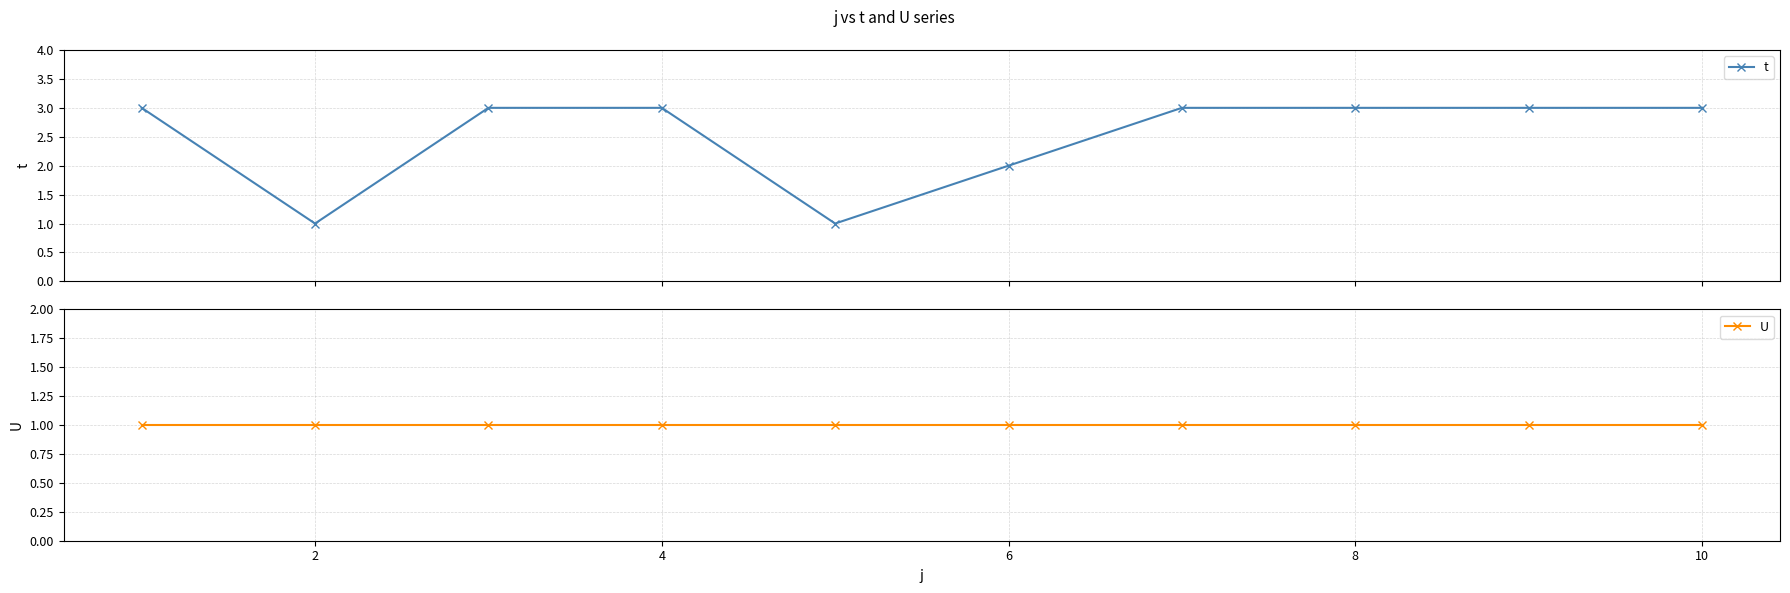

What is the sum of all t values?

25